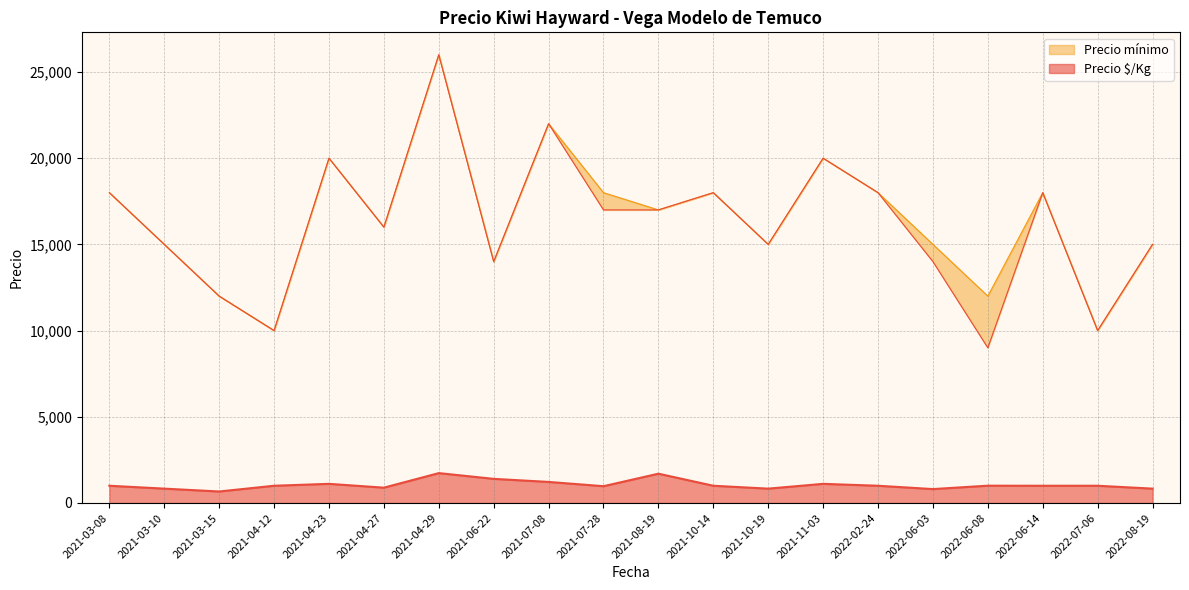

What is the greatest value displayed?

26000